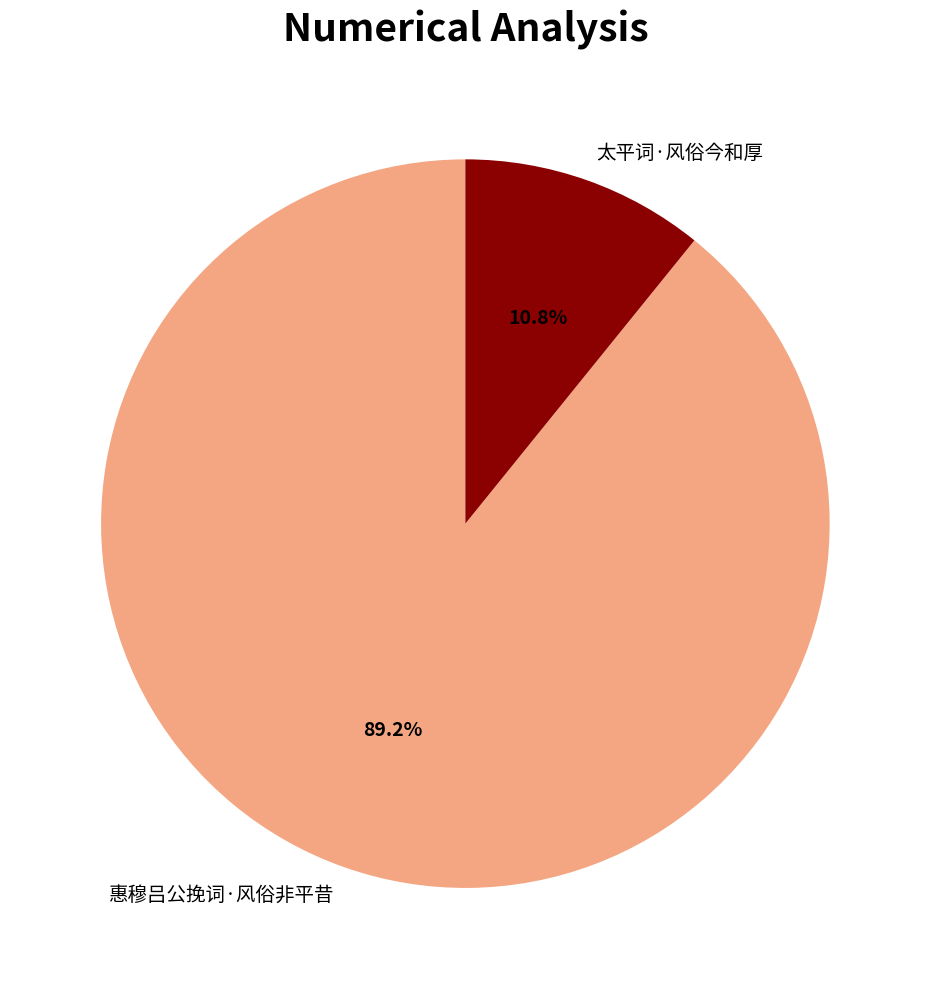

Which category has the biggest portion of the pie?

惠穆吕公挽词·风俗非平昔